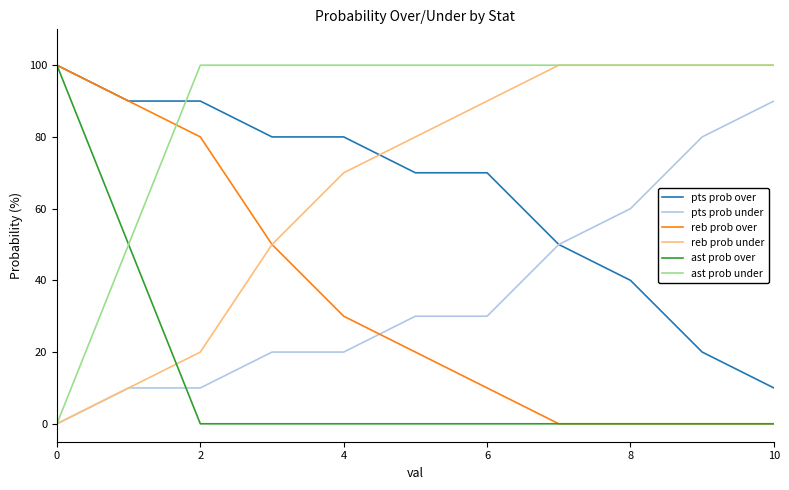

Which series has the largest total across all categories?

ast prob under